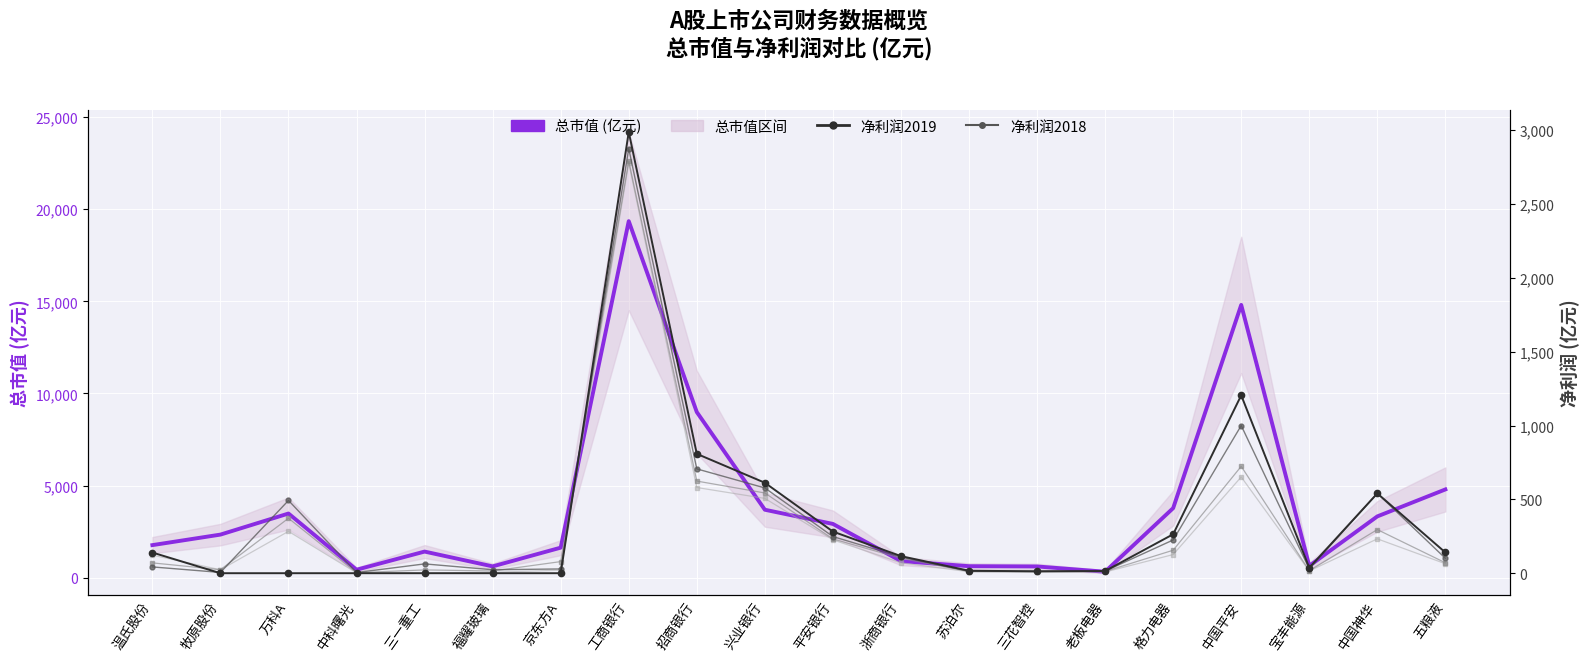

Is it true that 总市值 (亿元) equals 2337.1 at 牧原股份?

True